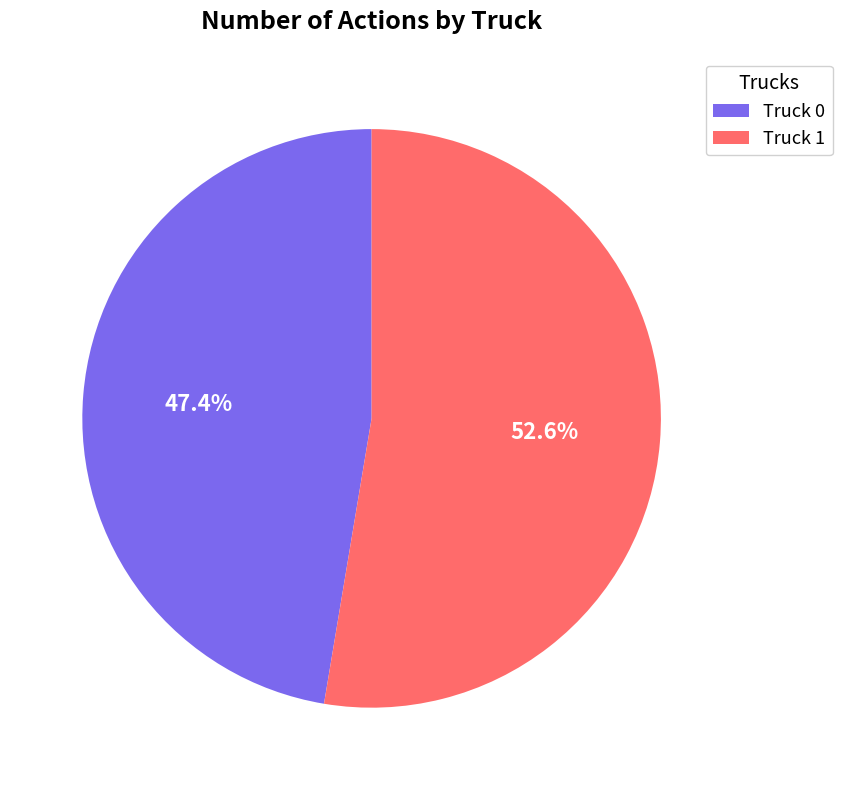

Is it true that Truck 1 is 65% of the pie?

False